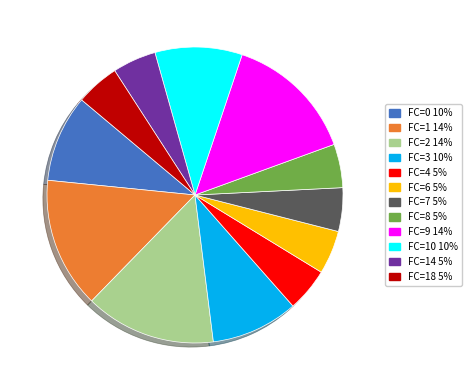

Does any single category account for the majority?

No